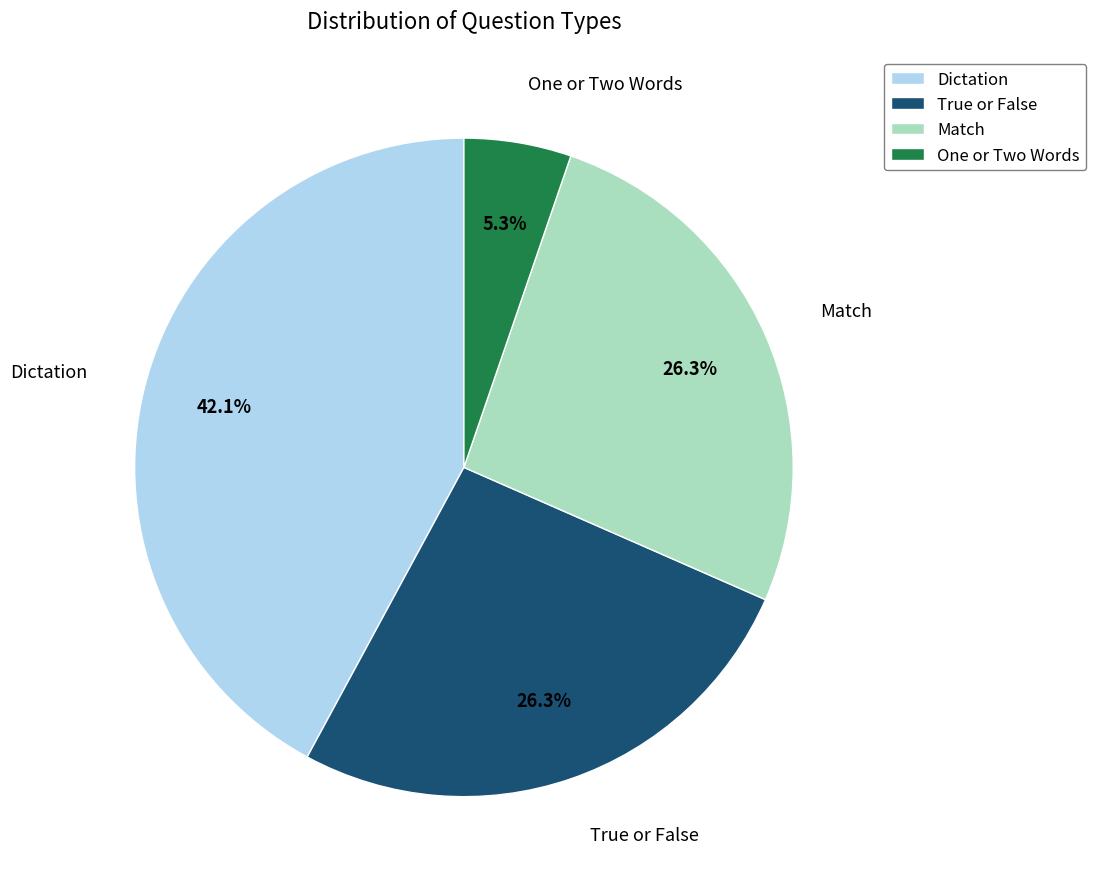

Is Dictation the majority of the pie?

No